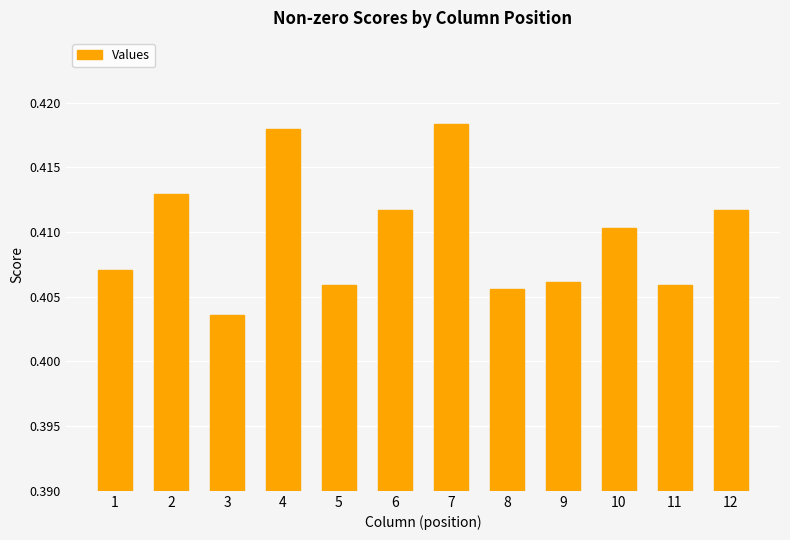

True or false: the data shows 0.2 at 6.

False